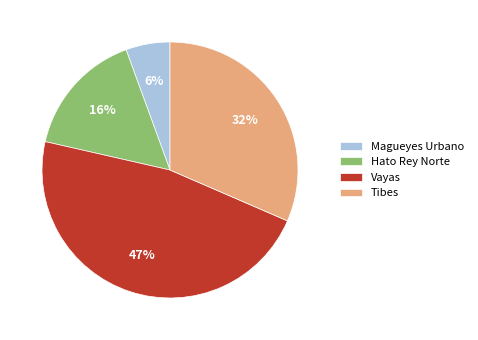

Rank the categories by value from lowest to highest.

Magueyes Urbano, Hato Rey Norte, Tibes, Vayas